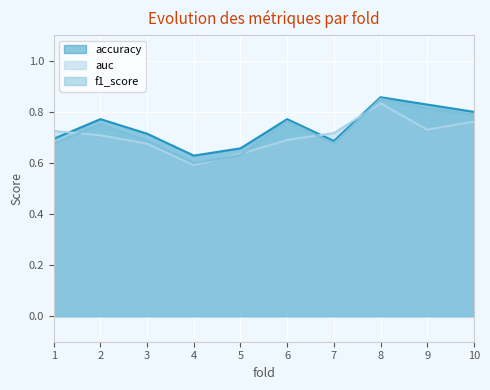

How many data points does each series have?

10